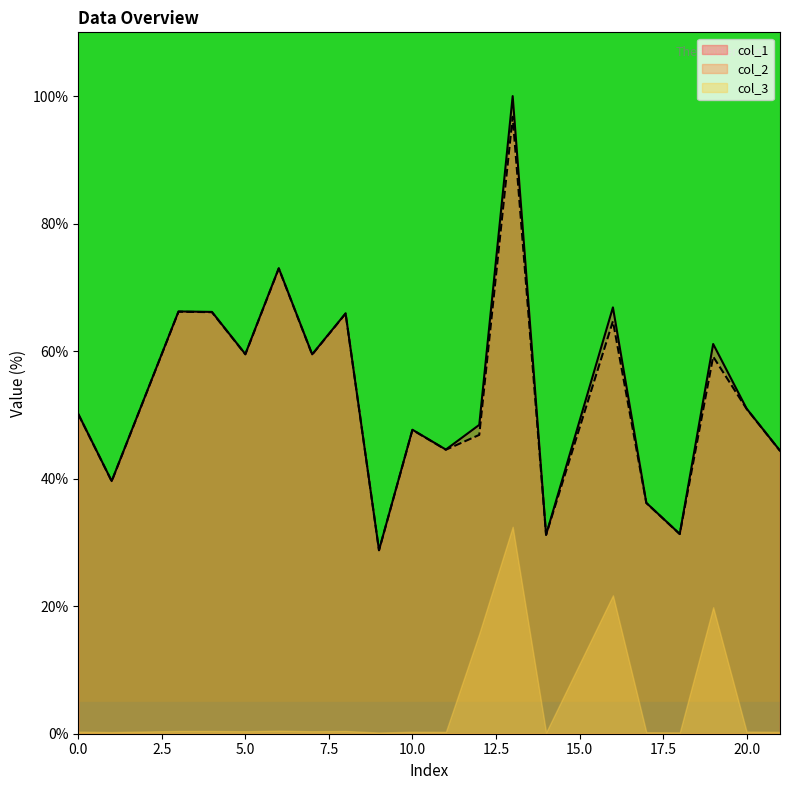

True or false: col_1 and col_3 cross at least once.

False